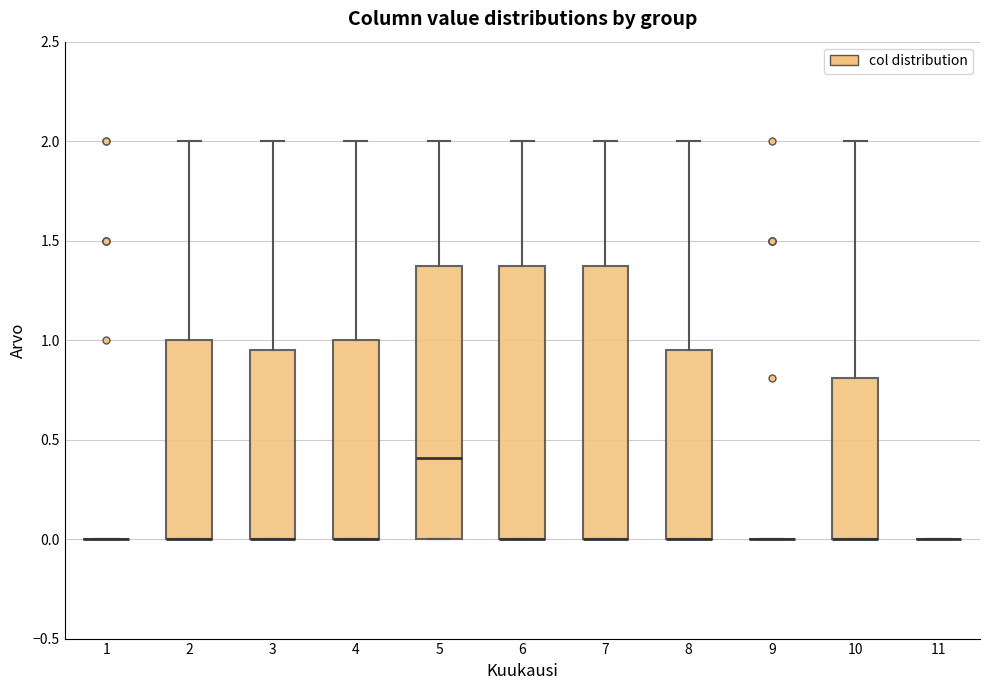

Reading left to right, read every box against the y-axis: the position of its median line, the range the box covers, and the ends of its whiskers. The values are not printed on the chart, so give them approximately, as read against the axis.

1: box collapsed to a line at 0.00, whiskers 0.00 to 0.00
2: median 0.00 (drawn on the box's lower edge), box 0.00 to 1.00, whiskers 0.00 to 2.00
3: median 0.00 (drawn on the box's lower edge), box 0.00 to 0.95, whiskers 0.00 to 2.00
4: median 0.00 (drawn on the box's lower edge), box 0.00 to 1.00, whiskers 0.00 to 2.00
5: median 0.40, box 0.00 to 1.40, whiskers 0.00 to 2.00
6: median 0.00 (drawn on the box's lower edge), box 0.00 to 1.40, whiskers 0.00 to 2.00
7: median 0.00 (drawn on the box's lower edge), box 0.00 to 1.40, whiskers 0.00 to 2.00
8: median 0.00 (drawn on the box's lower edge), box 0.00 to 0.95, whiskers 0.00 to 2.00
9: box collapsed to a line at 0.00, whiskers 0.00 to 0.00
10: median 0.00 (drawn on the box's lower edge), box 0.00 to 0.80, whiskers 0.00 to 2.00
11: box collapsed to a line at 0.00, whiskers 0.00 to 0.00